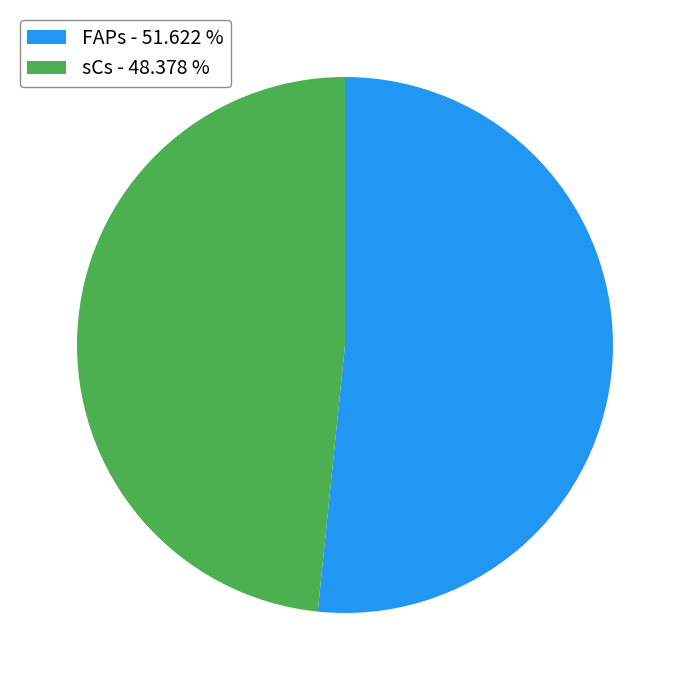

Approximately how many times larger is the value at sCs - 48.378 % compared to FAPs - 51.622 %?

0.9